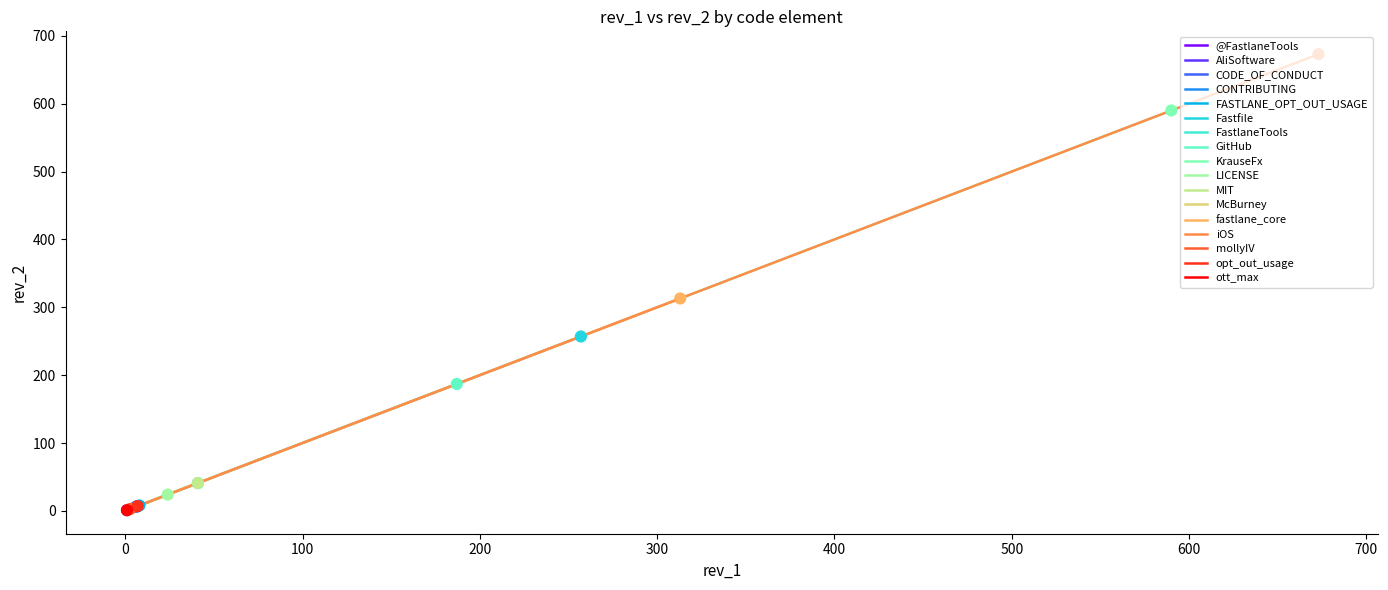

Which has a higher value, Fastfile or opt_out_usage?

Fastfile